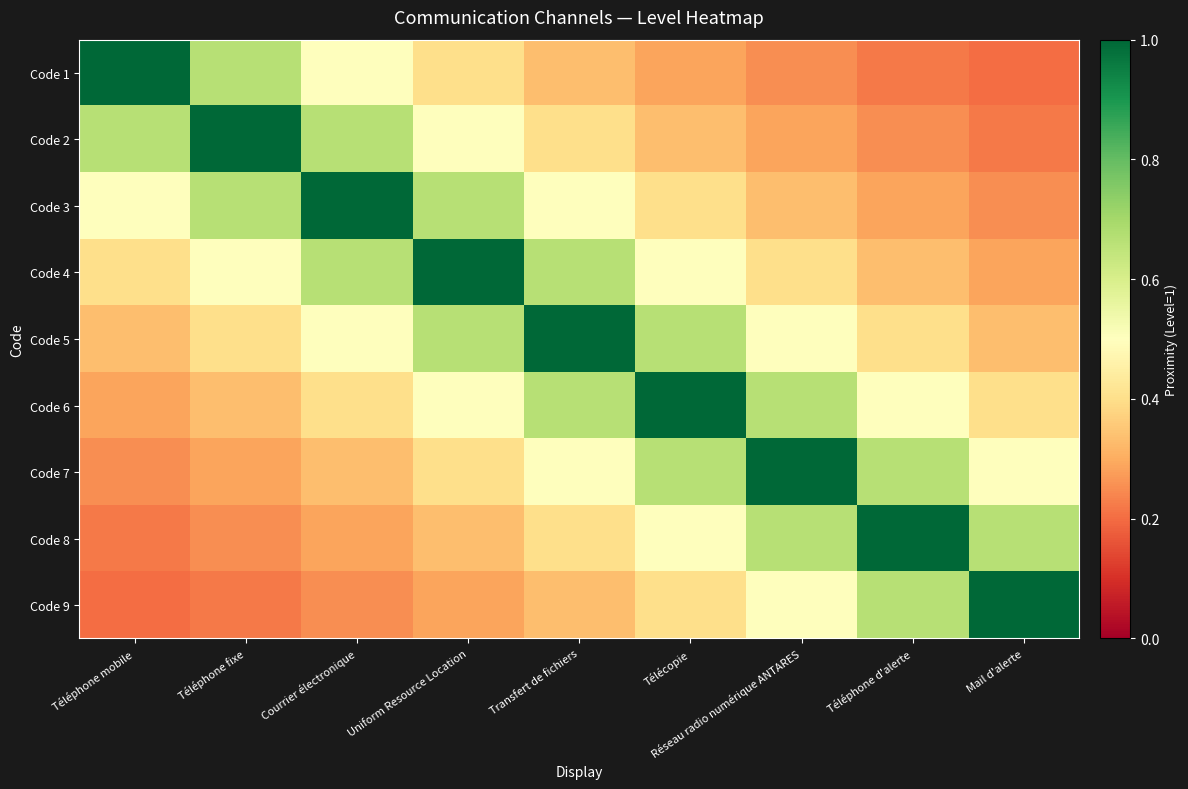

Between Téléphone fixe and Téléphone d'alerte, which is larger?

Téléphone fixe